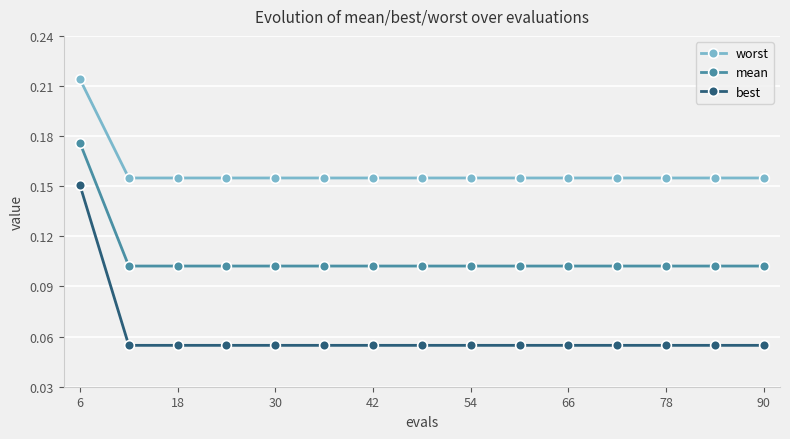

True or false: worst and best cross at least once.

False